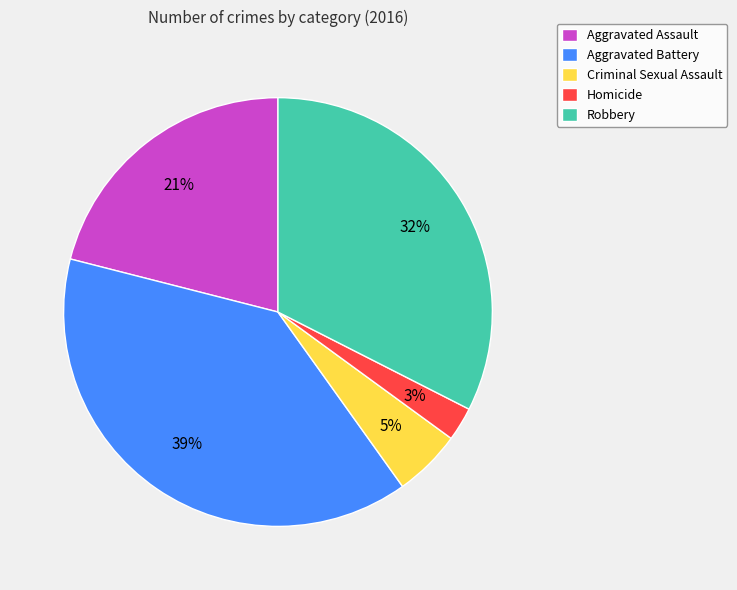

The Aggravated Assault slice represents 21% of the pie. True or false?

True